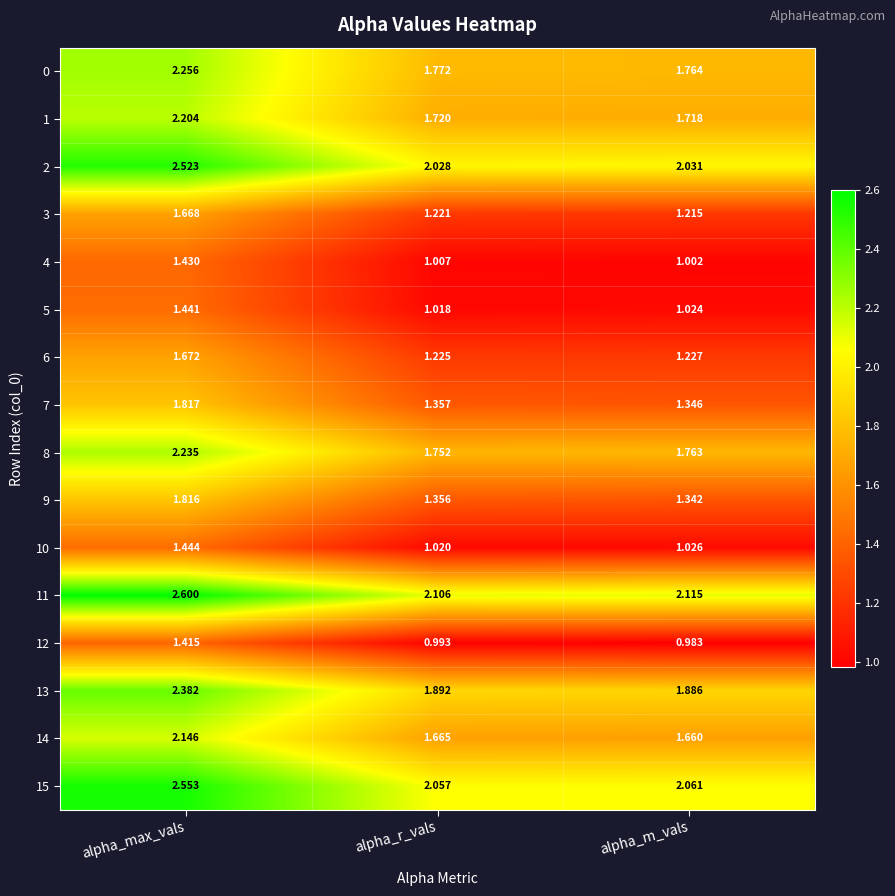

Is the value of 14 at alpha_r_vals greater than the value of 5 at alpha_m_vals?

Yes